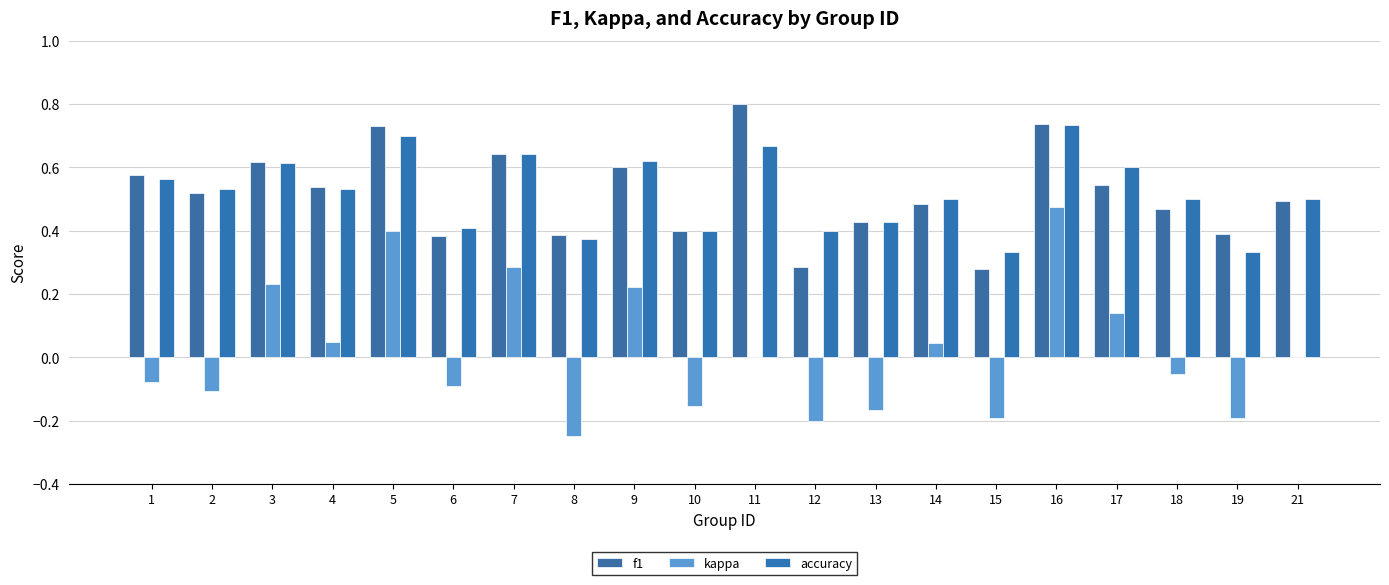

What are all the series names shown in the legend?

f1, kappa, accuracy